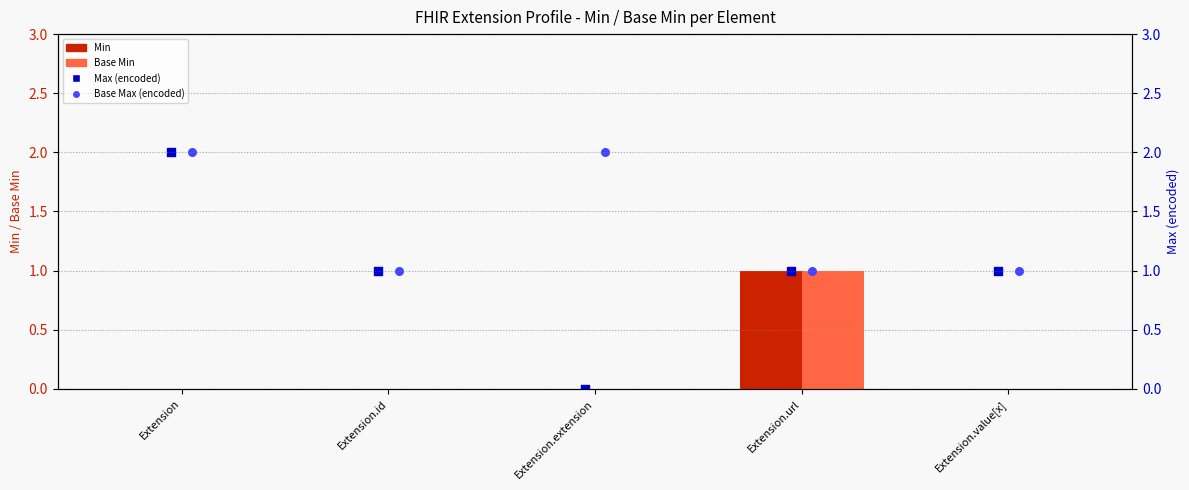

Which series has the largest total across all categories?

Base Max (encoded)